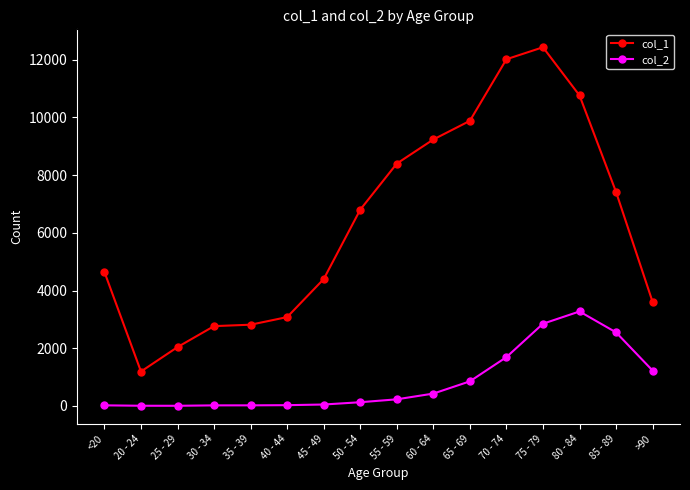

What is the spread (max minus min) of values at 75 - 79?

9586